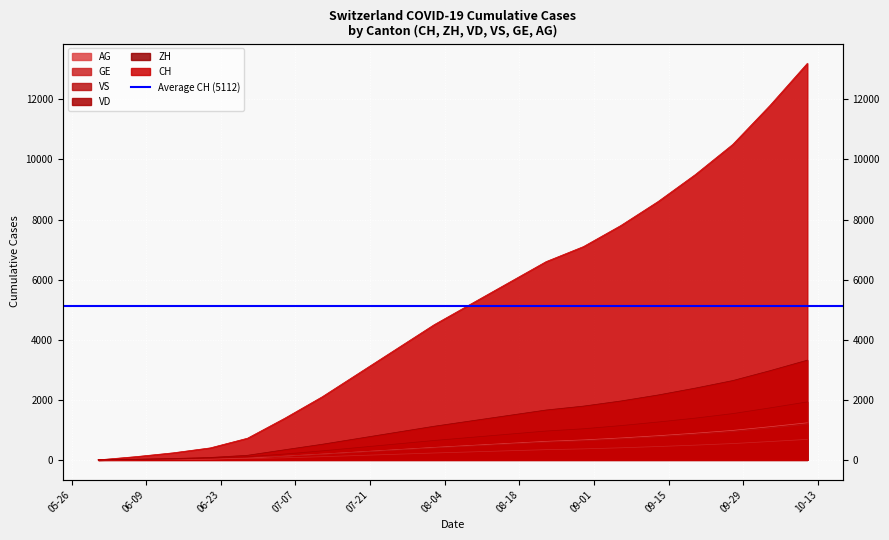

What are all the series names shown in the legend?

CH, ZH, VD, VS, GE, AG